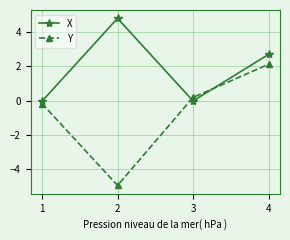

How many intersections are there between Y and X?

2